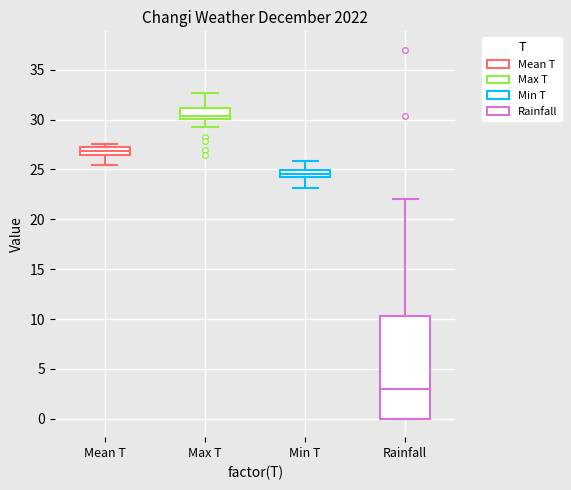

Reading left to right, read every box against the y-axis: the position of its median line, the range the box covers, and the ends of its whiskers. The values are not printed on the chart, so give them approximately, as read against the axis.

Mean T: median 27.0 (inside the box), box 26.5 to 27.0, whiskers 25.5 to 27.5
Max T: median 30.5, box 30.0 to 31.0, whiskers 29.5 to 32.5
Min T: median 24.5, box 24.0 to 25.0, whiskers 23.0 to 26.0
Rainfall: median 3.0, box 0.0 to 10.5, whiskers 0.0 to 22.0